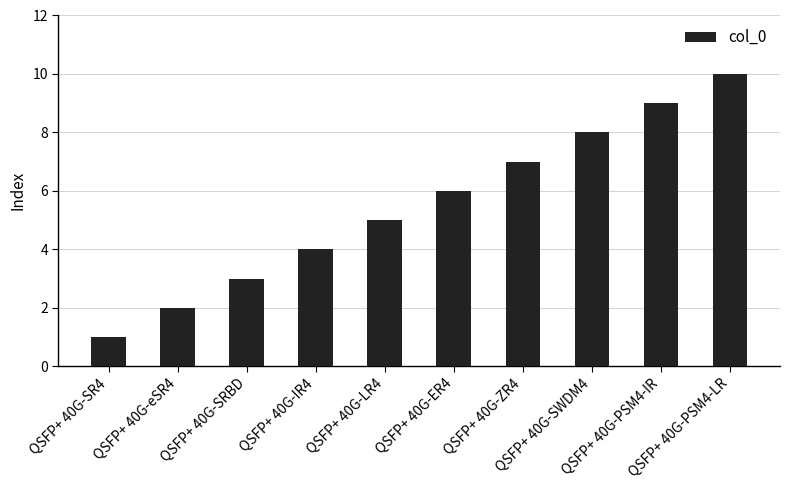

What is the change in value from QSFP+ 40G-eSR4 to QSFP+ 40G-ZR4?

+5